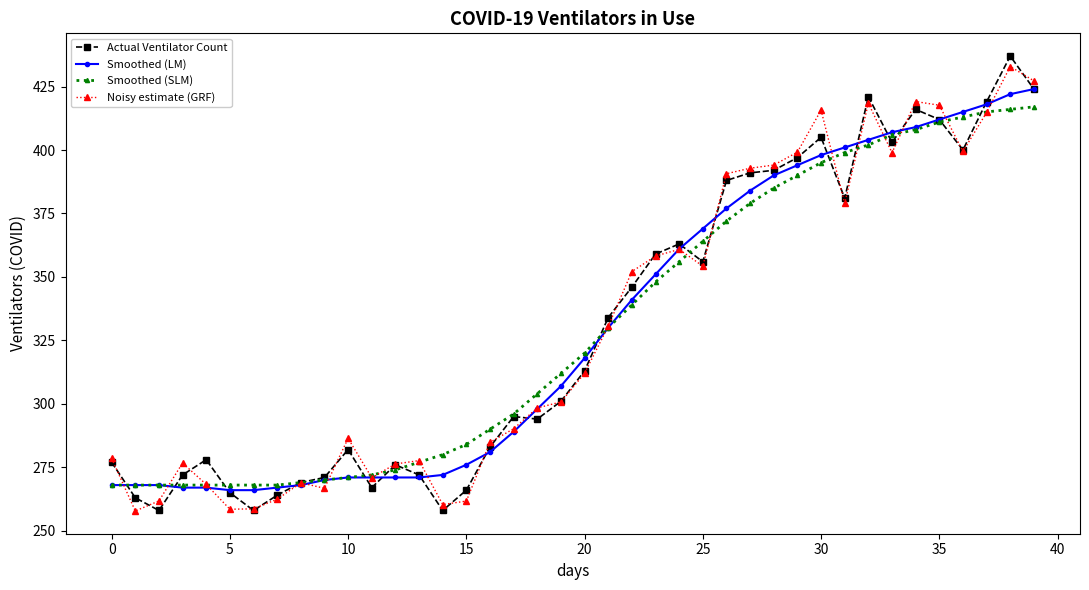

True or false: Actual Ventilator Count has more than 0 interior local peaks.

True